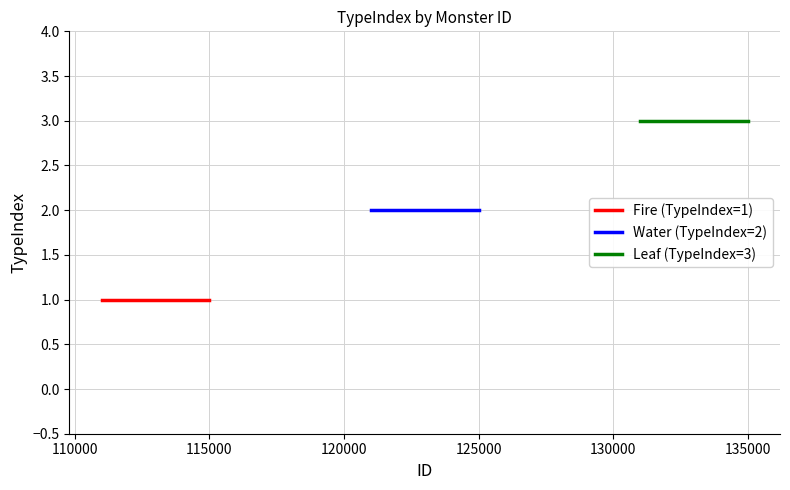

What is the average value of the Leaf (TypeIndex=3) series?

3